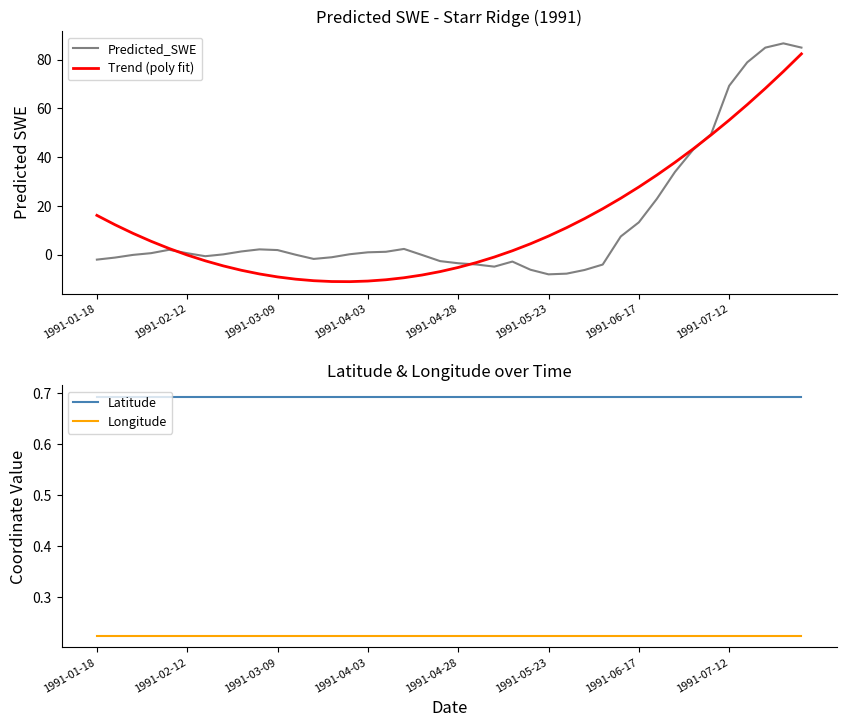

What value does the Predicted_SWE series have at 32?

33.9